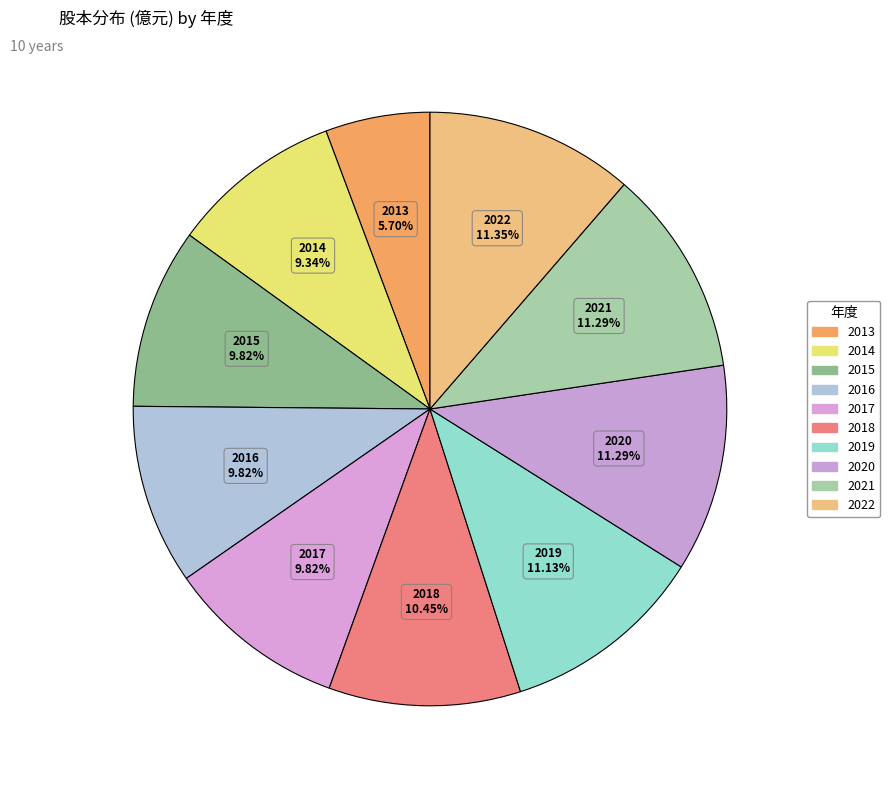

To the nearest percent, what is the average slice percentage?

10%